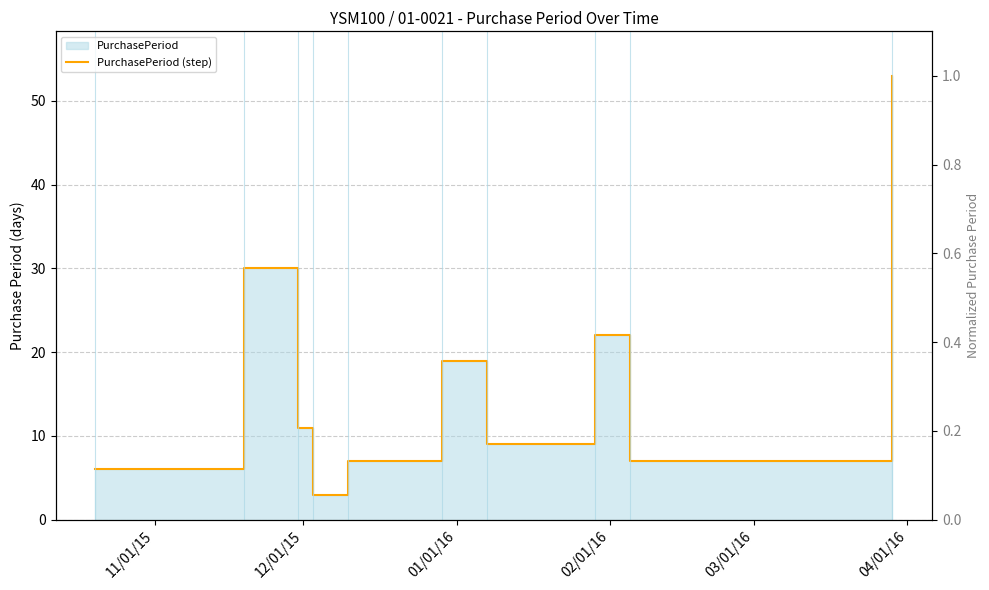

Where is the first local maximum?

12/01/15